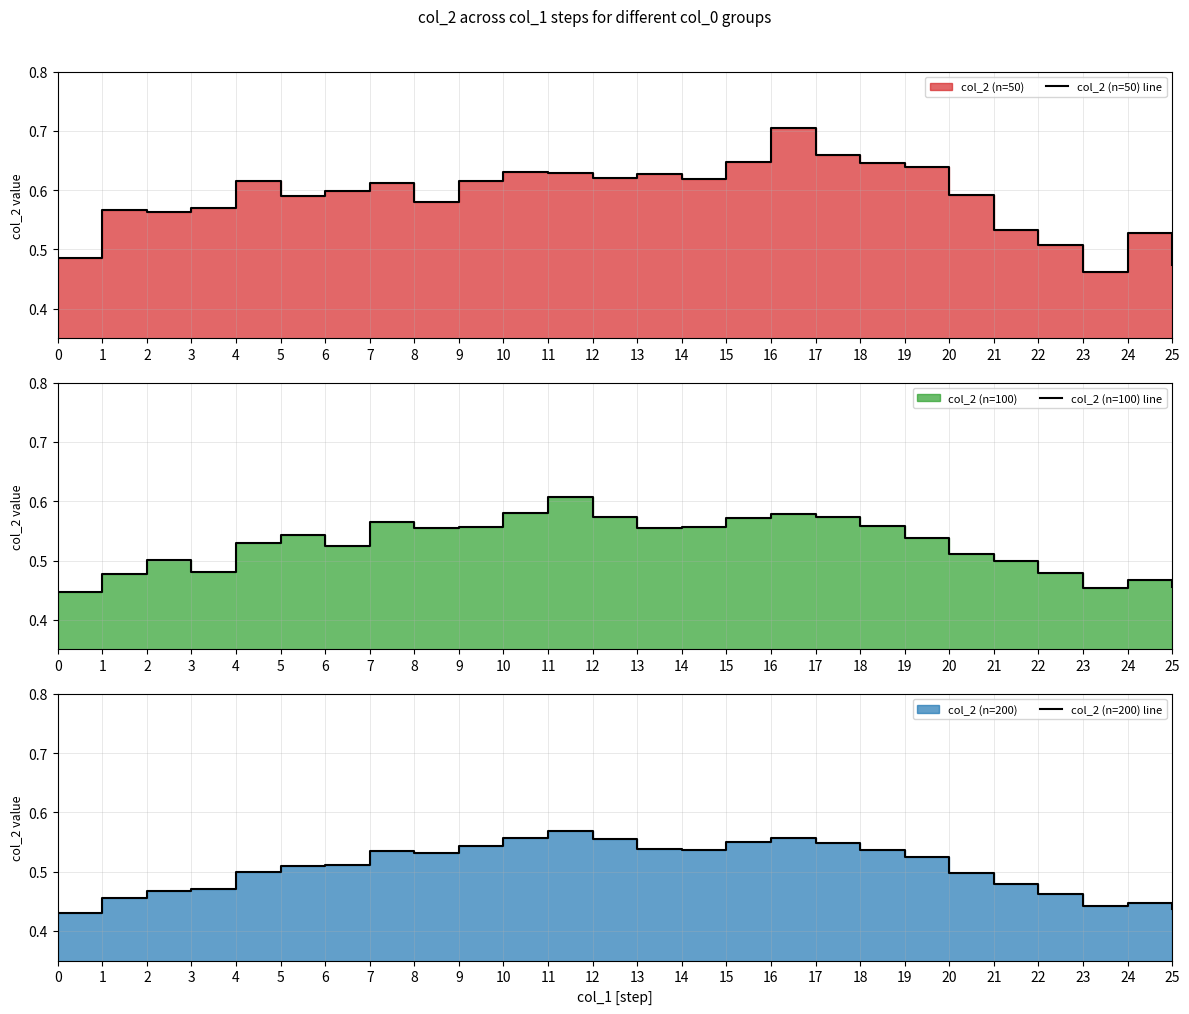

At which label does col_2 (n=200) line reach its peak?

11